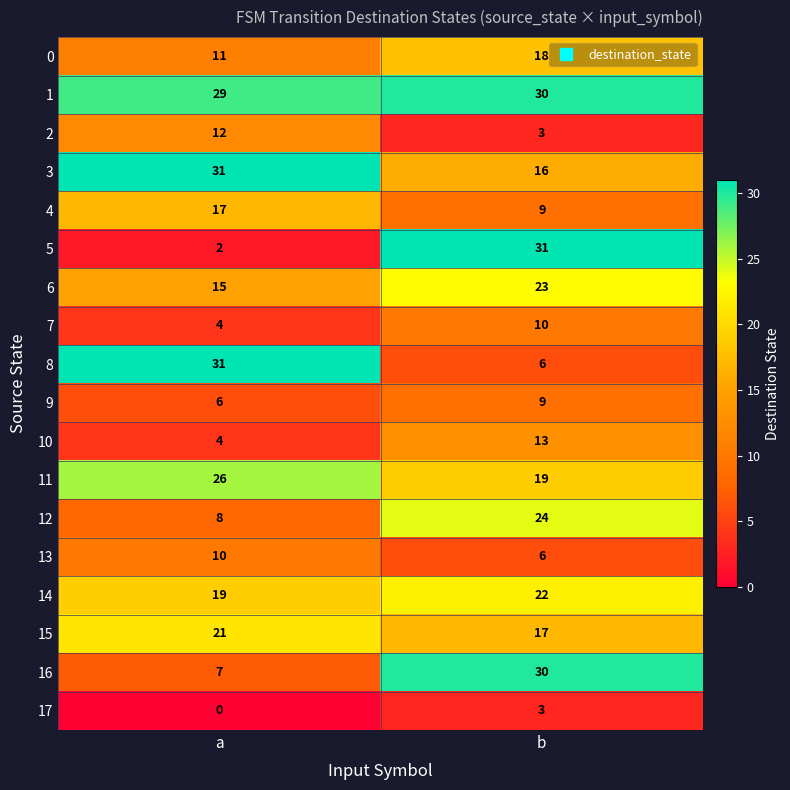

At which category is the sum across all series the highest?

b